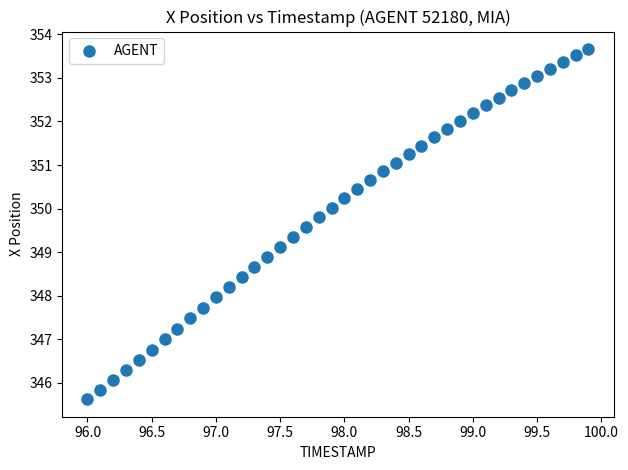

What is the range of Y values (max minus min)?

8.0